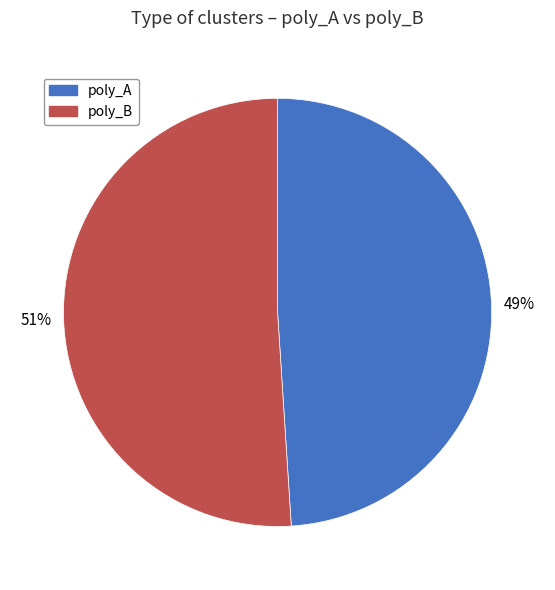

Rank the categories by value from highest to lowest.

poly_B, poly_A